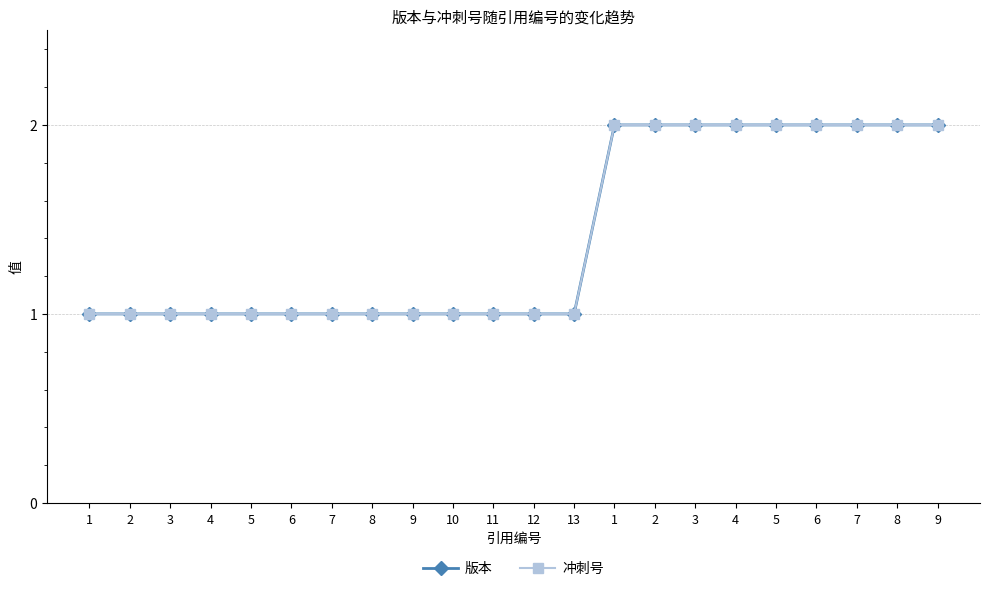

What is the minimum value shown in the chart?

1